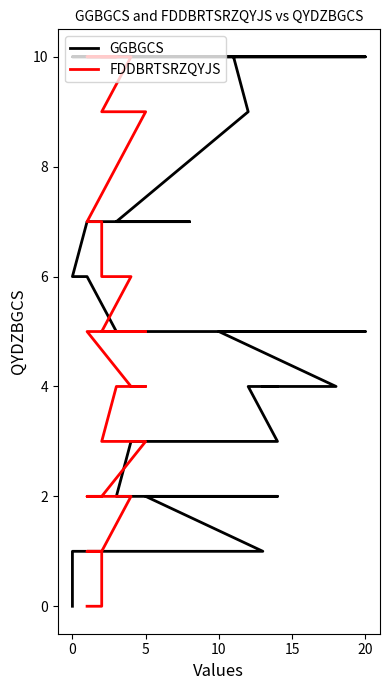

Which series has the largest total across all categories?

GGBGCS